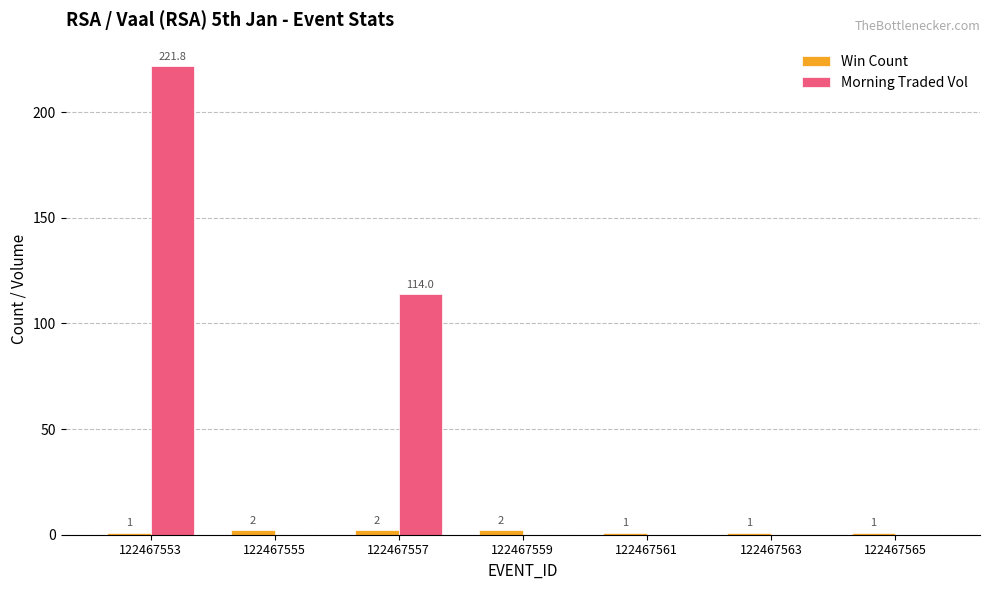

At which category is the sum across all series the highest?

122467553